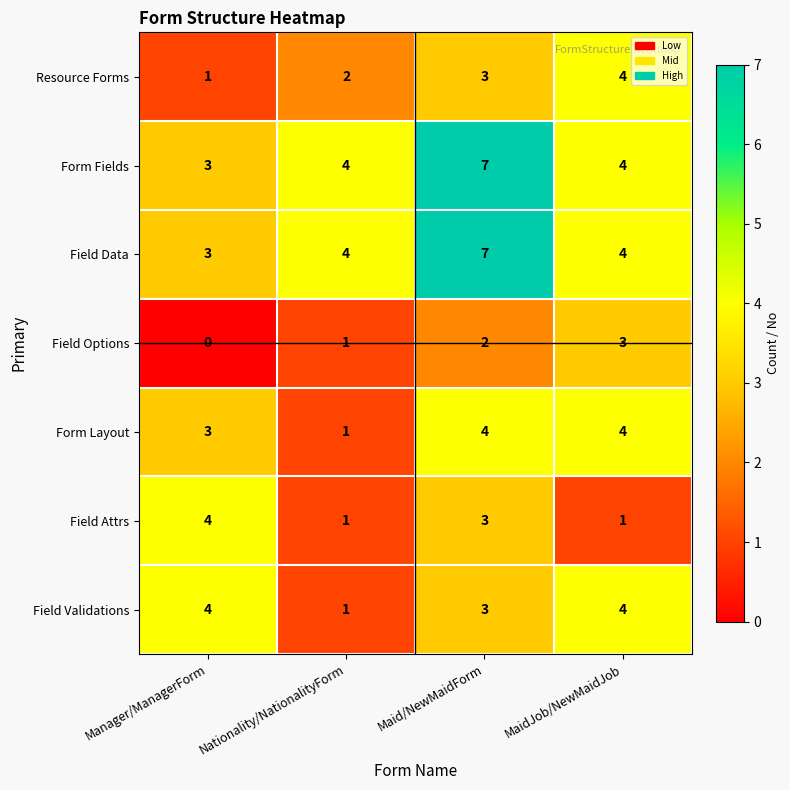

The Field Validations series shows 4 at Manager/ManagerForm. True or false?

True